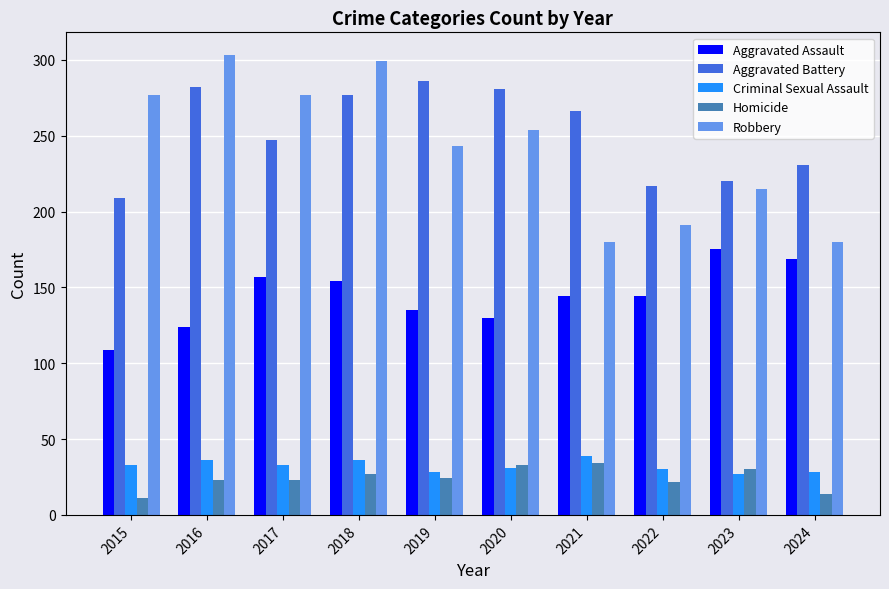

What is the difference between the highest and lowest values at 2024?

217